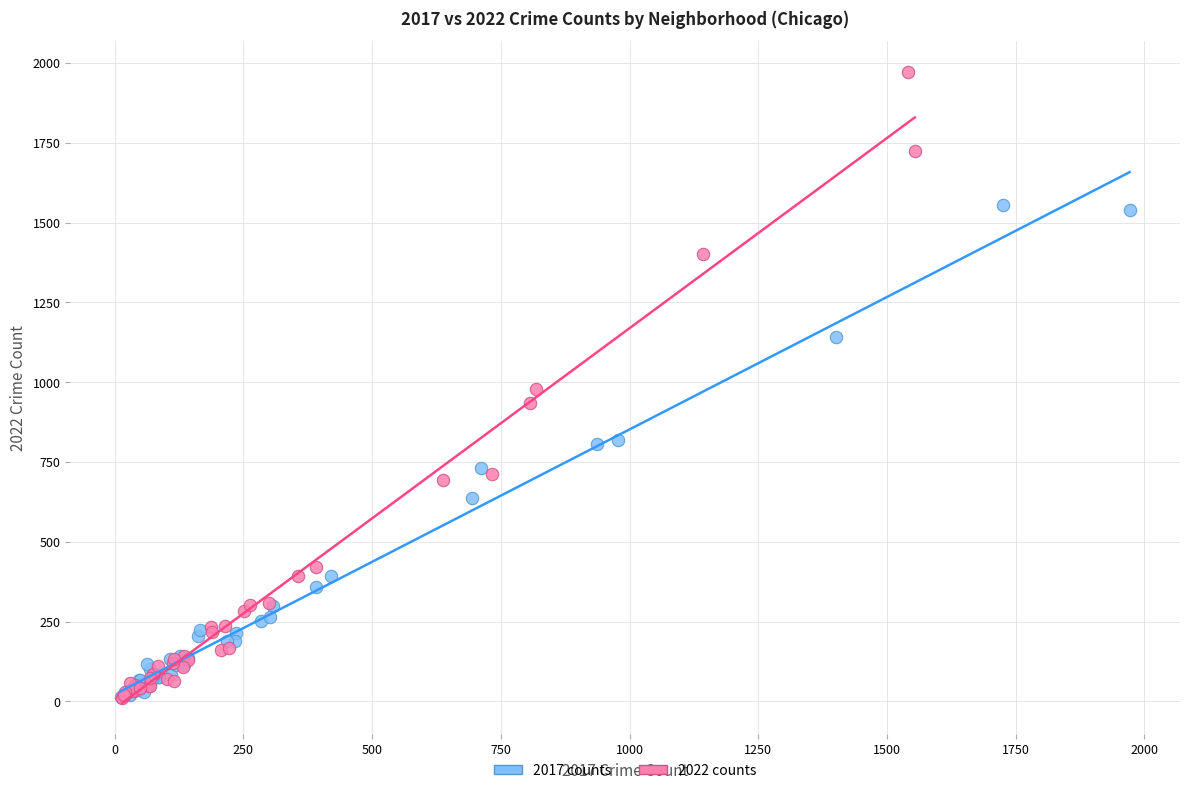

Which series has the widest spread of Y values?

2022 counts